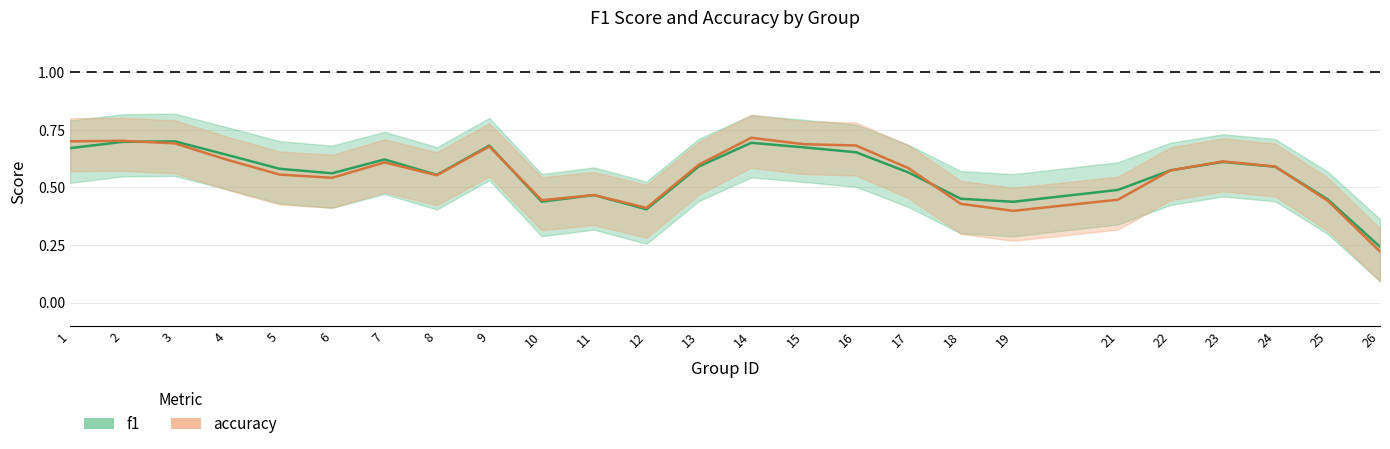

Which series ends up on top after the final intersection of f1 and accuracy?

f1